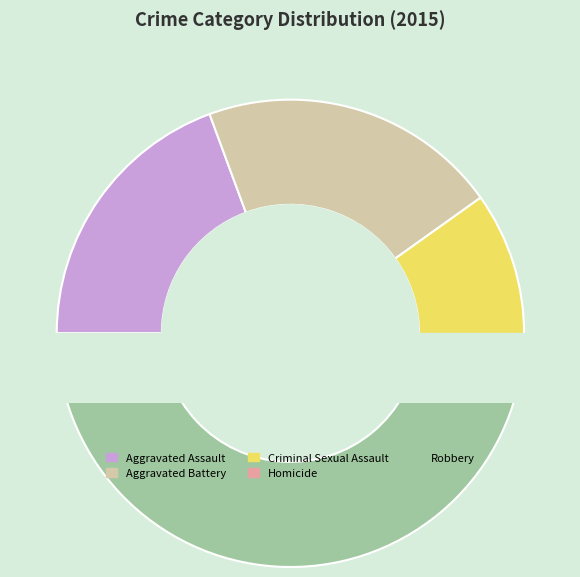

Is it true that Aggravated Battery is 21% of the pie?

True